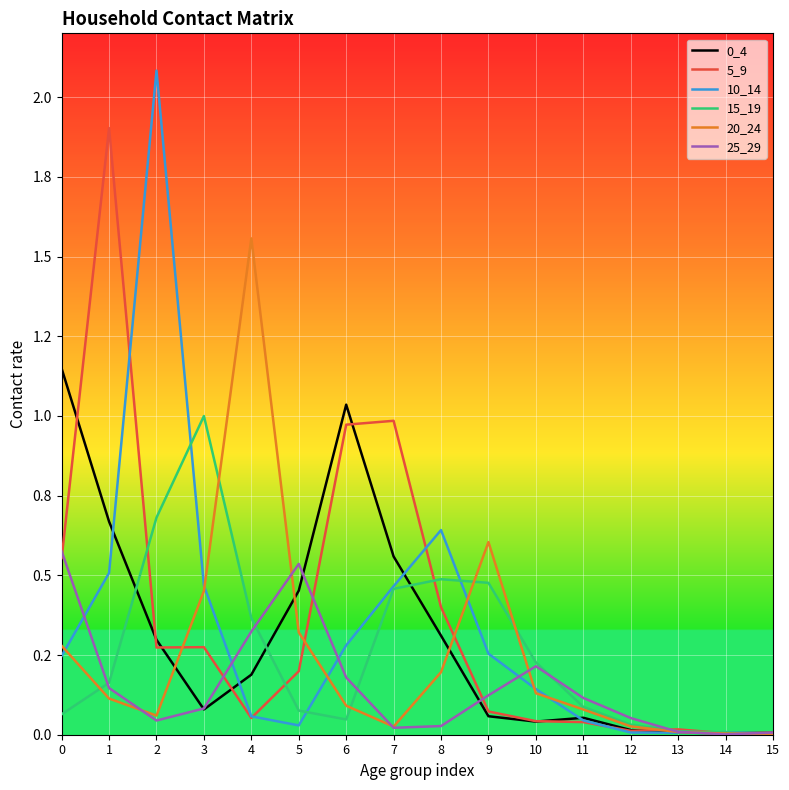

Is this an area chart (filled region under the line)?

No